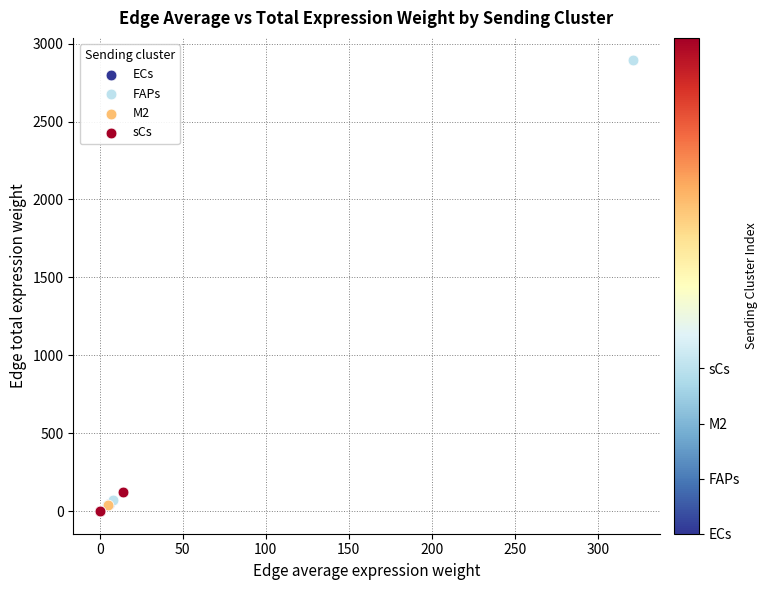

What are all the series names shown in the legend?

ECs, FAPs, M2, sCs